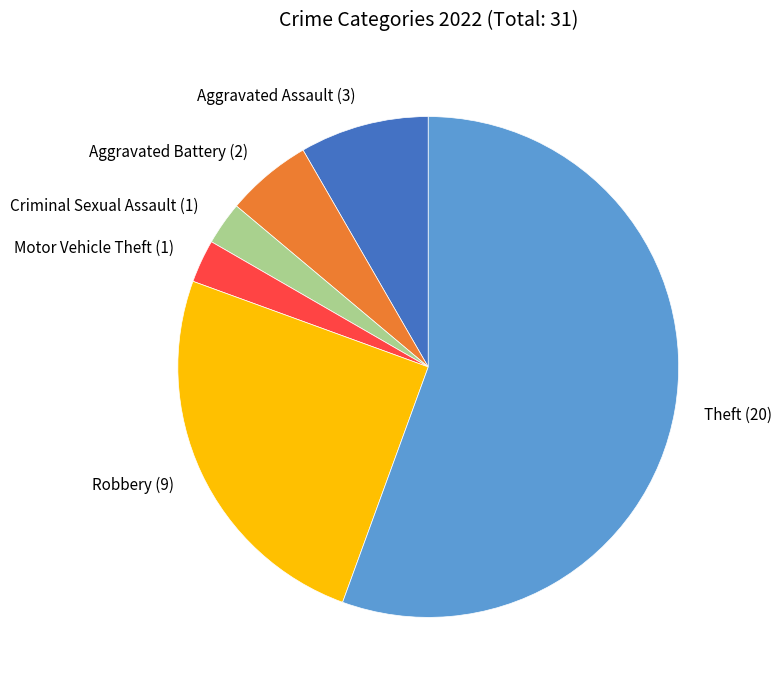

Is Theft (20) the majority of the pie?

Yes